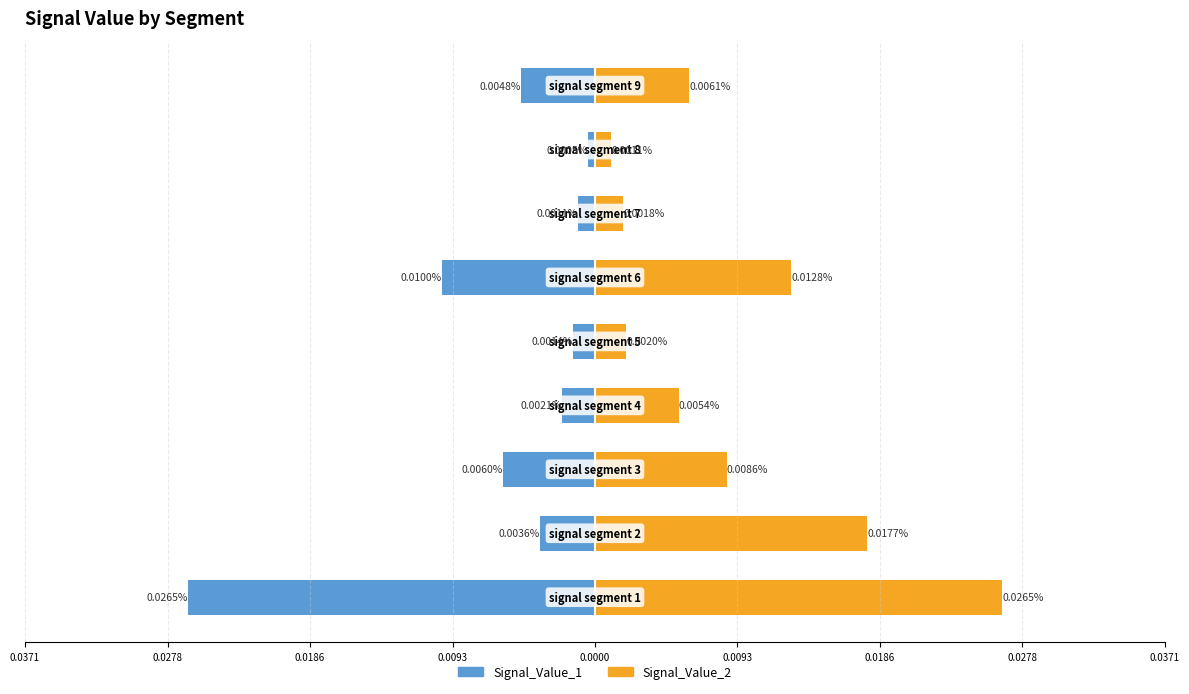

What are all the series names shown in the legend?

Signal_Value_1, Signal_Value_2